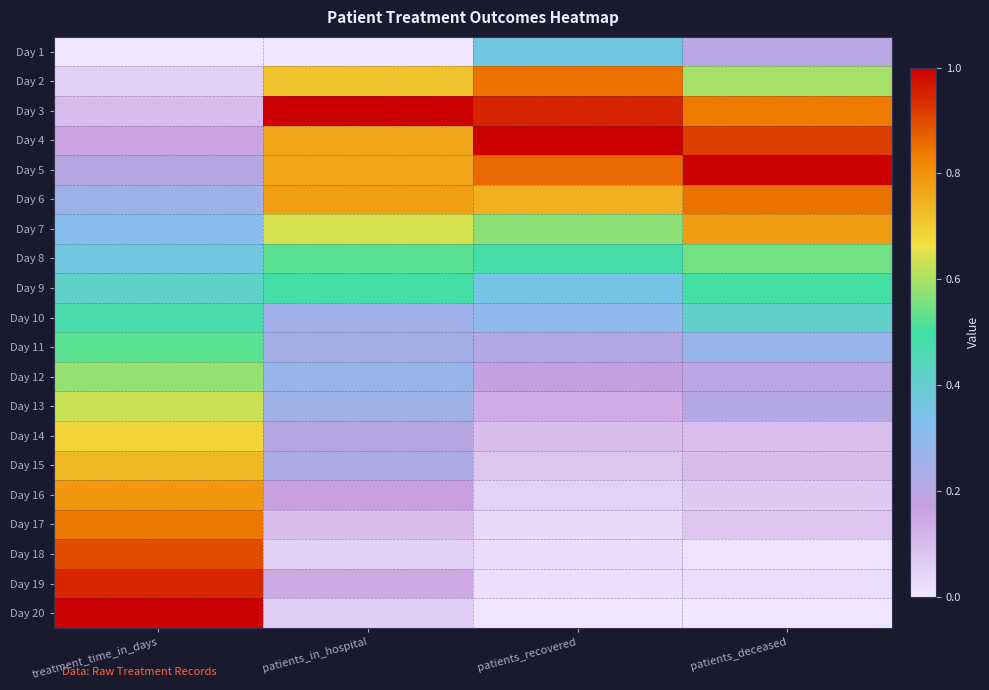

What is the total value across all series at patients_in_hospital?

7.7